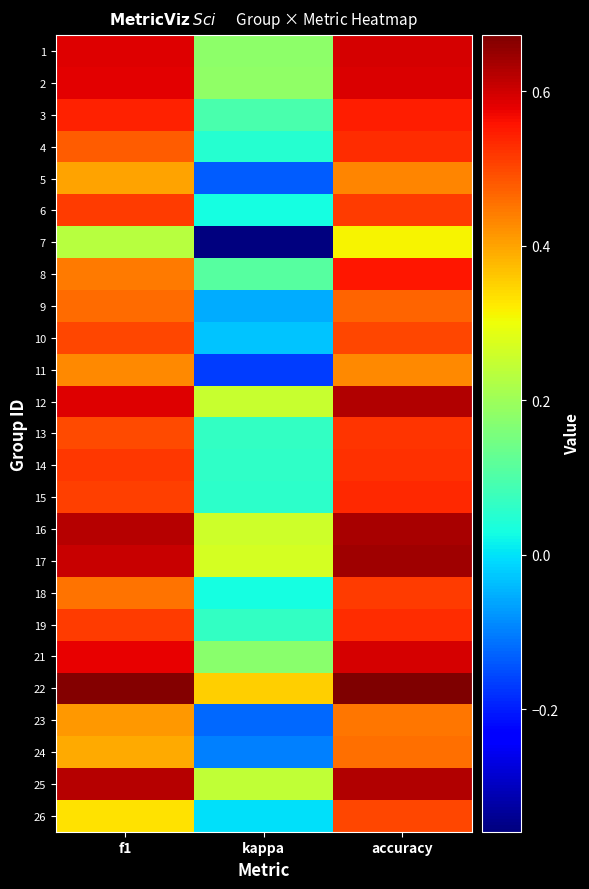

Which series has the largest range (max minus min)?

7